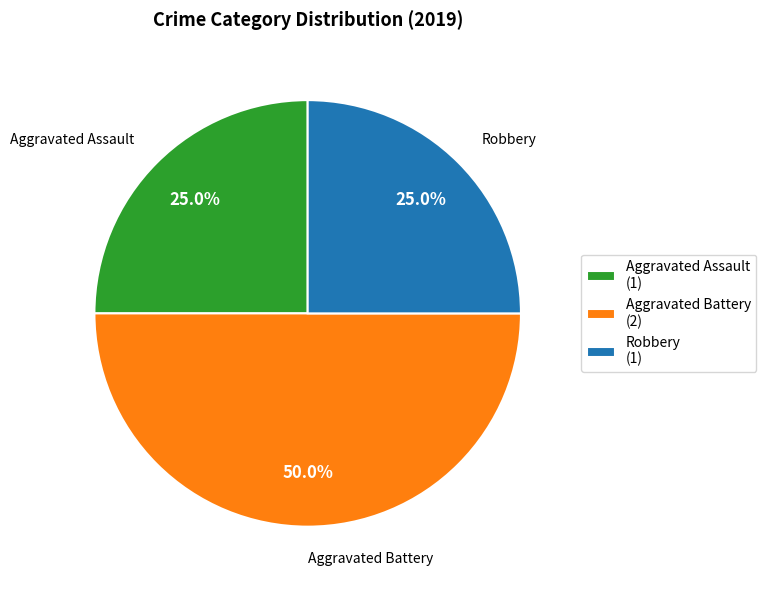

Does Aggravated Assault (1) account for over 50% of the chart?

No